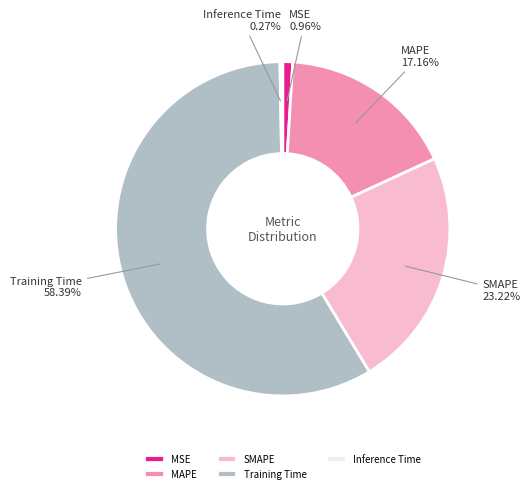

Between MAPE and MSE, which is larger?

MAPE